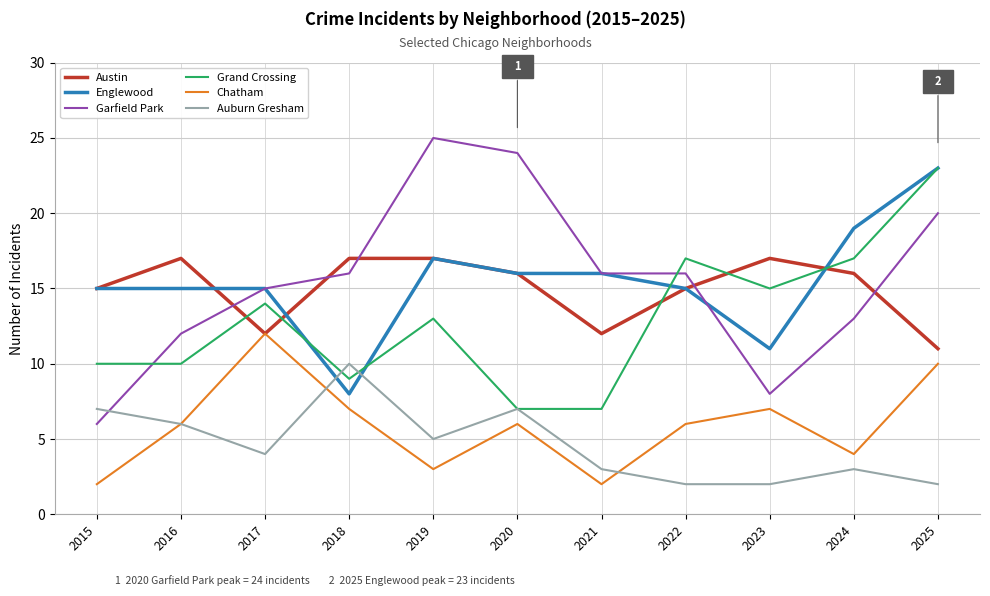

What is the sum of the Englewood values at 2025 and 2021?

39